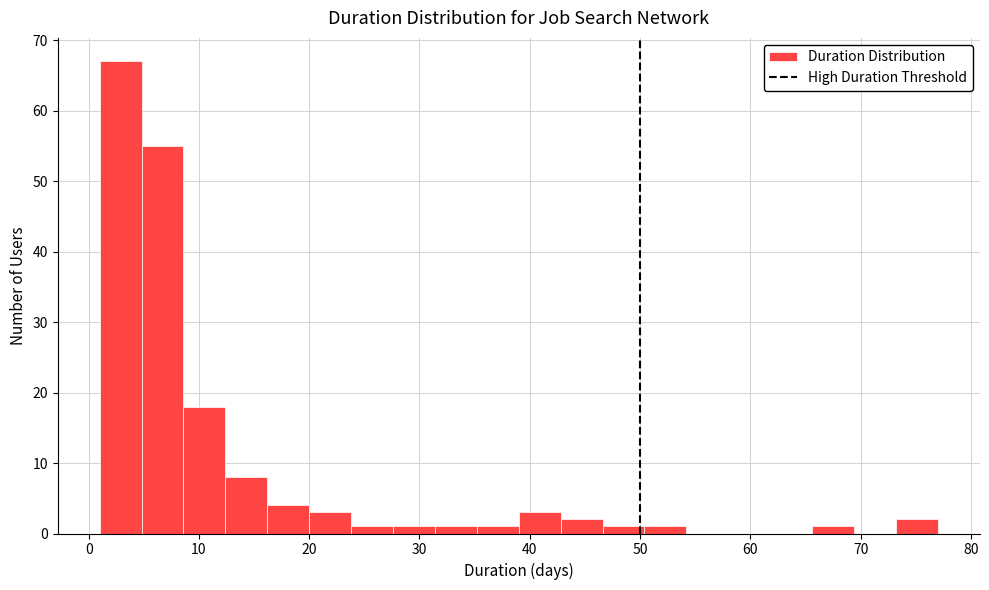

Around what value on the x-axis is the tallest bar? Give the approximate position of its centre, as read against the axis.

3